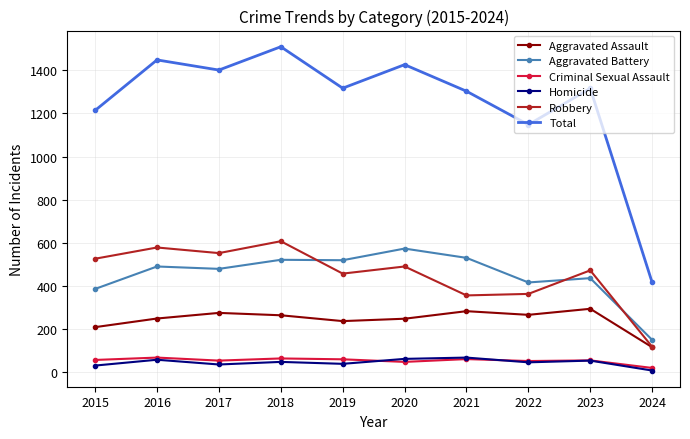

The Homicide series shows 32 at 2015. True or false?

True